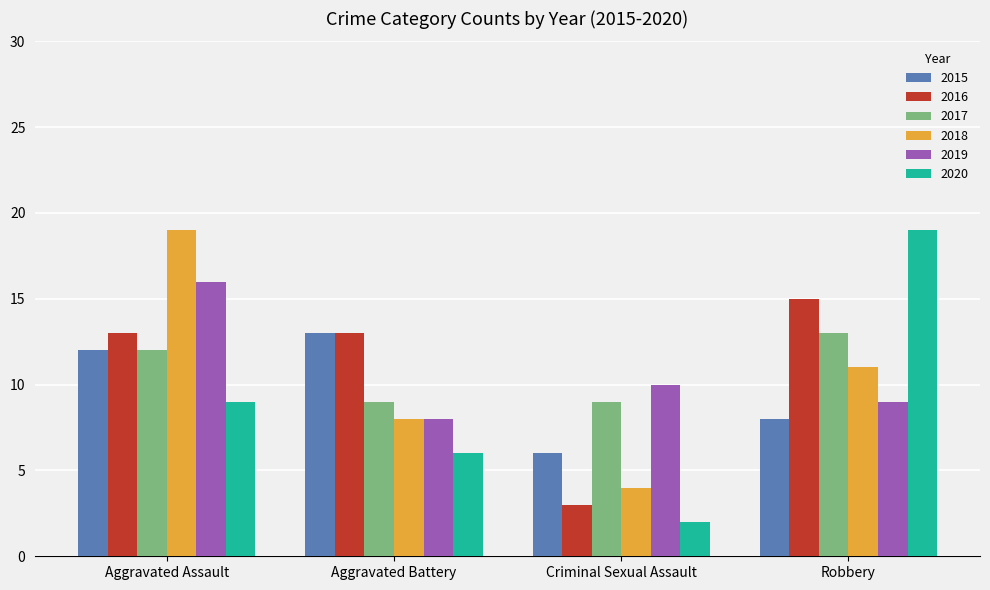

How many bars are there in each group?

6